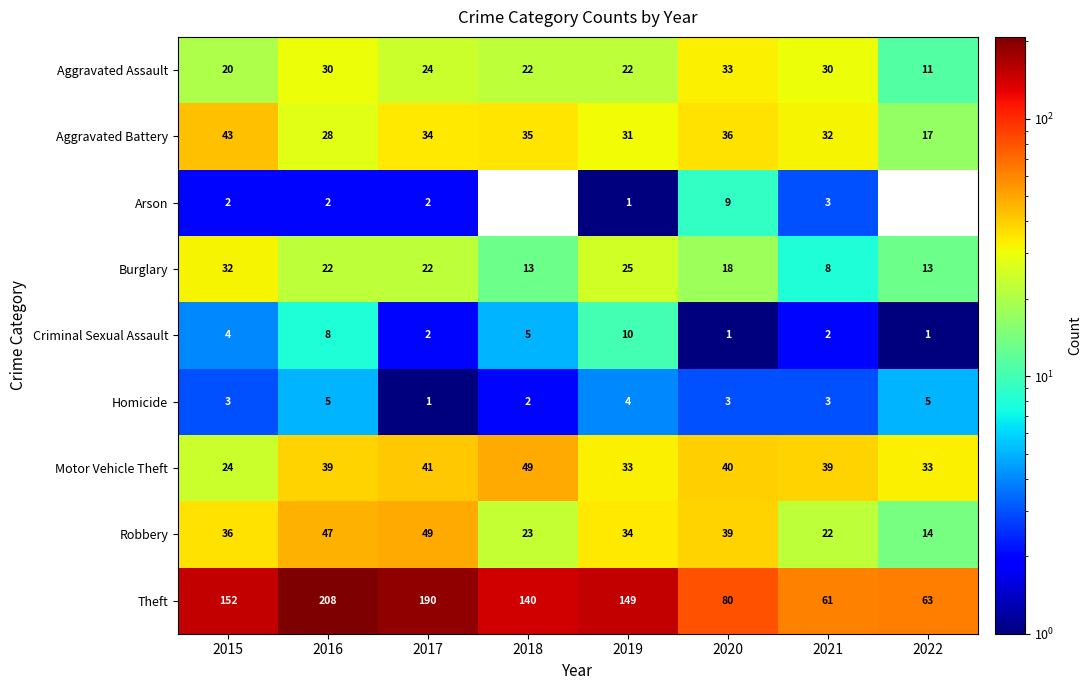

The Burglary series shows 13 at 2022. True or false?

True